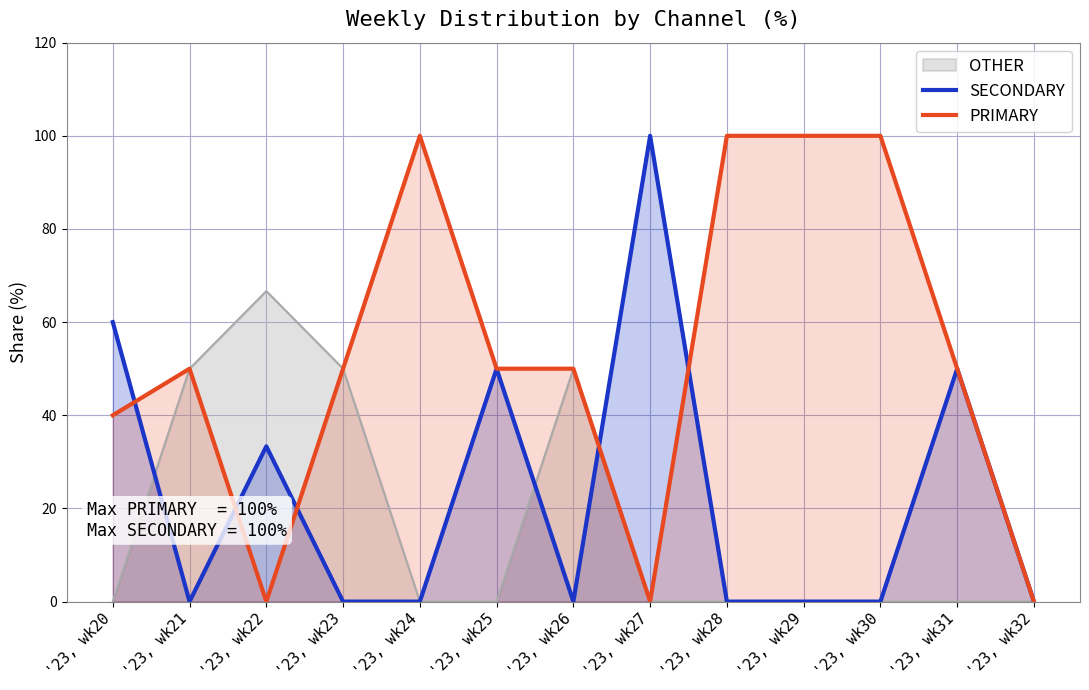

What is the sum of the PRIMARY values at '23, wk31 and '23, wk27?

50.0